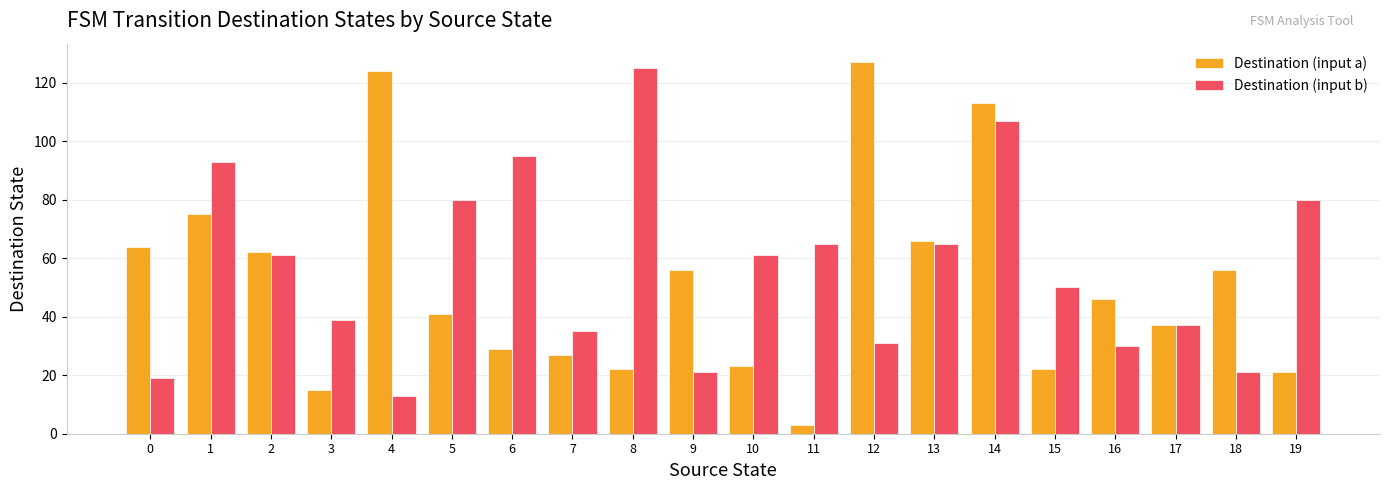

Between 9 and 13, which series saw the biggest shift?

Destination (input b)